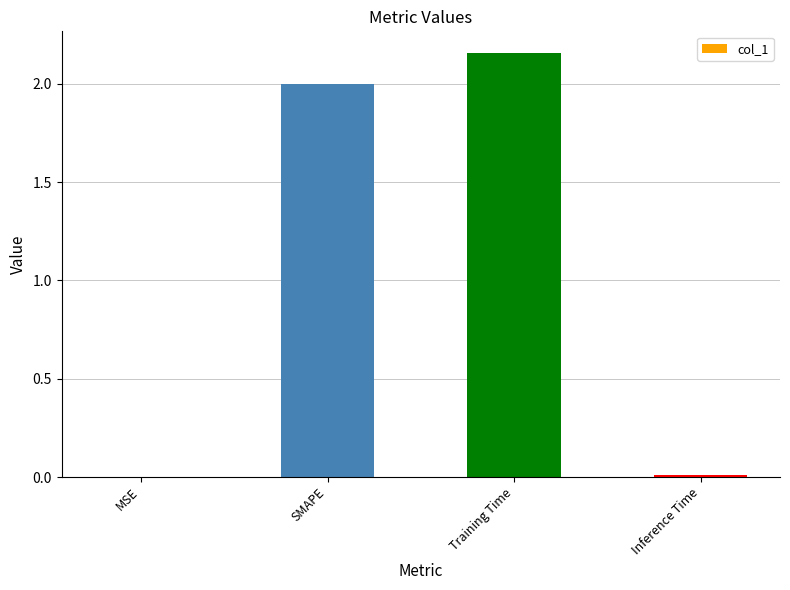

True or false: the data shows 2.0 at SMAPE.

True